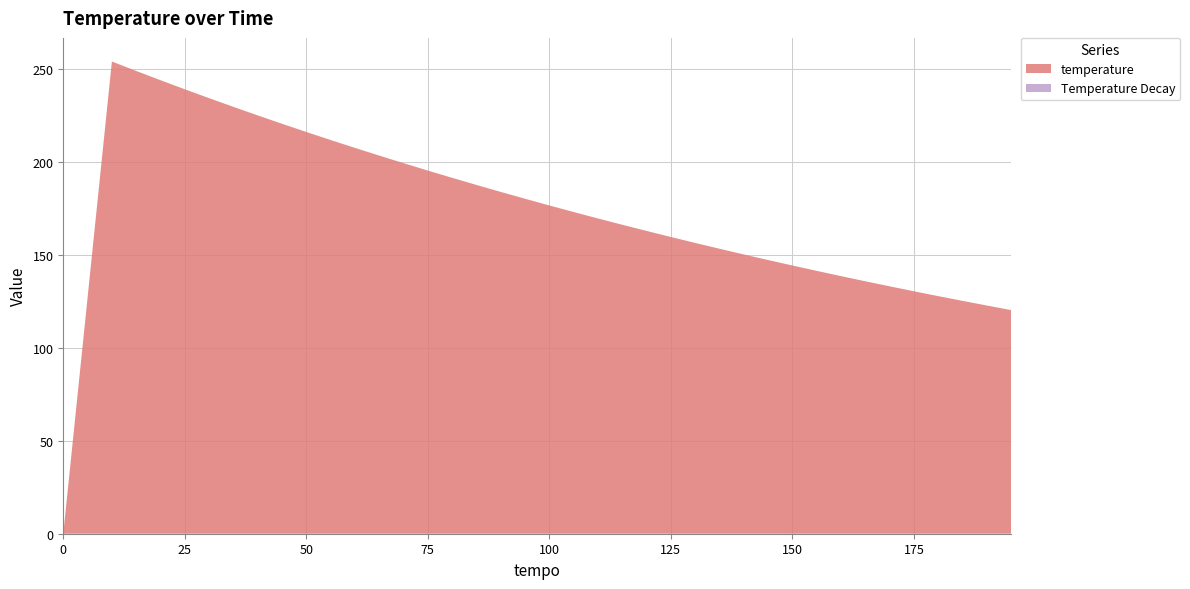

Reading right to left, extract all data points from this chart.

temperature: 195=120.3	190=122.7	185=125.2	180=127.8	175=130.4	170=133.1	165=135.8	160=138.6	155=141.4	150=144.3	145=147.2	140=150.2	135=153.3	130=156.4	125=159.6	120=162.9	115=166.2	110=169.6	105=173.0	100=176.6	95=180.2	90=183.8	85=187.6	80=191.4	75=195.3	70=199.3	65=203.4	60=207.5	55=211.8	50=216.1	45=220.5	40=225.0	35=229.6	30=234.3	25=239.1	20=243.9	15=248.9	10=254.0	0=0.0
Temperature Decay: 195=0.0	190=0.0	185=0.0	180=0.0	175=0.0	170=0.0	165=0.0	160=0.0	155=0.0	150=0.0	145=0.0	140=0.0	135=0.0	130=0.0	125=0.0	120=0.0	115=0.0	110=0.0	105=0.0	100=0.0	95=0.0	90=0.0	85=0.0	80=0.0	75=0.0	70=0.0	65=0.0	60=0.0	55=0.0	50=0.0	45=0.0	40=0.0	35=0.0	30=0.0	25=0.0	20=0.0	15=0.0	10=0.0	0=0.0